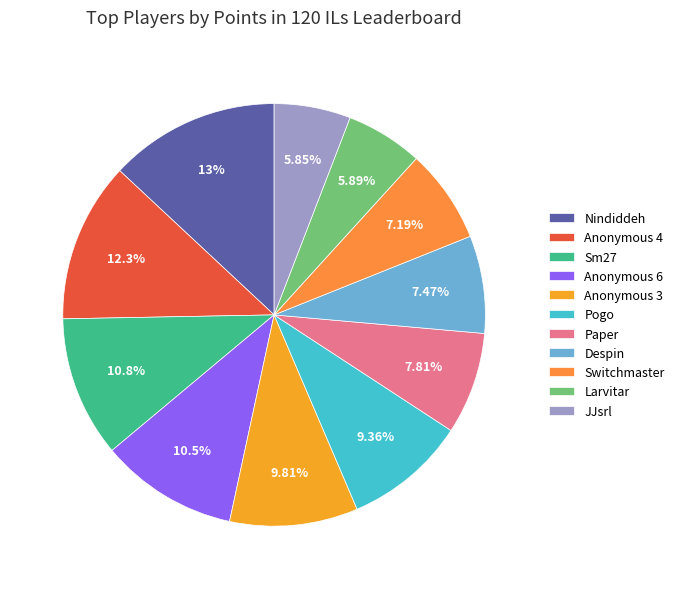

To the nearest percent, what percentage of the pie is Sm27?

11%